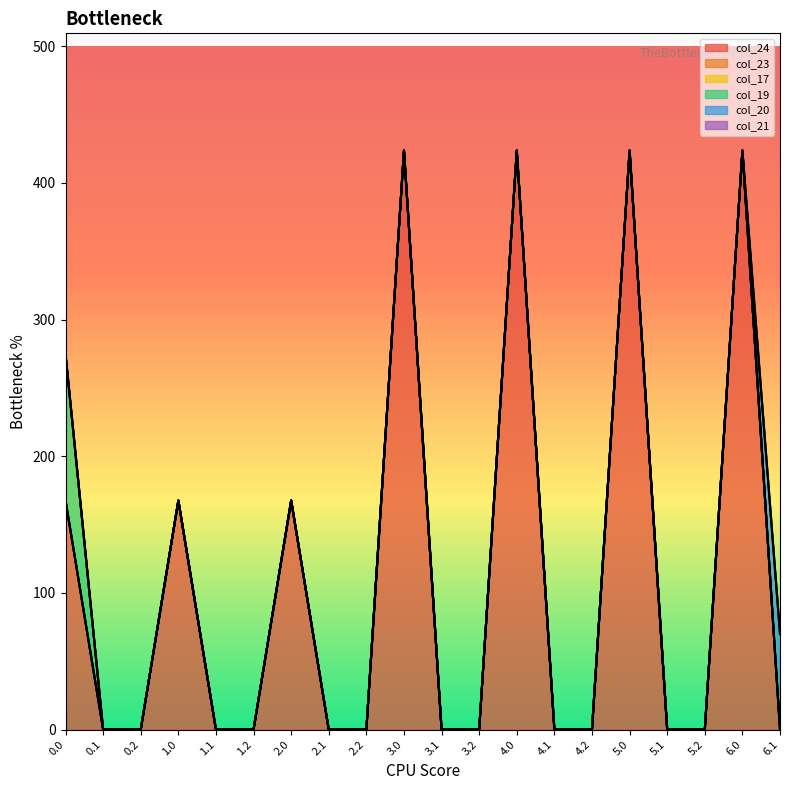

What are all the series names shown in the legend?

col_24, col_23, col_17, col_19, col_20, col_21